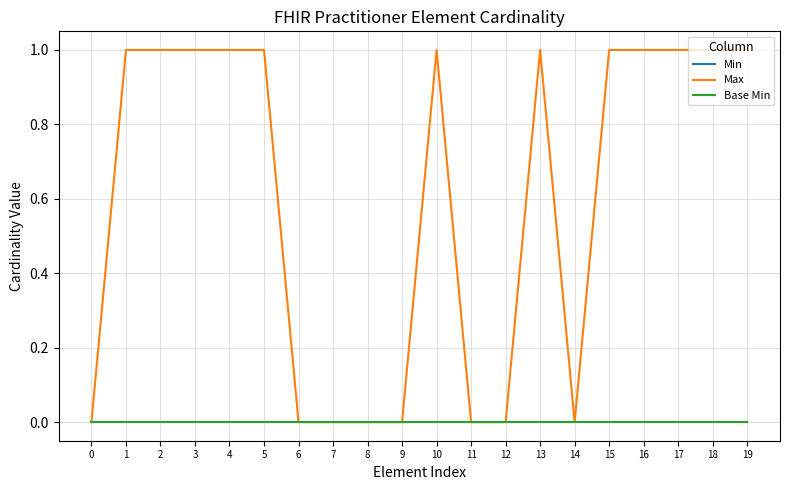

Is this an area chart (filled region under the line)?

No